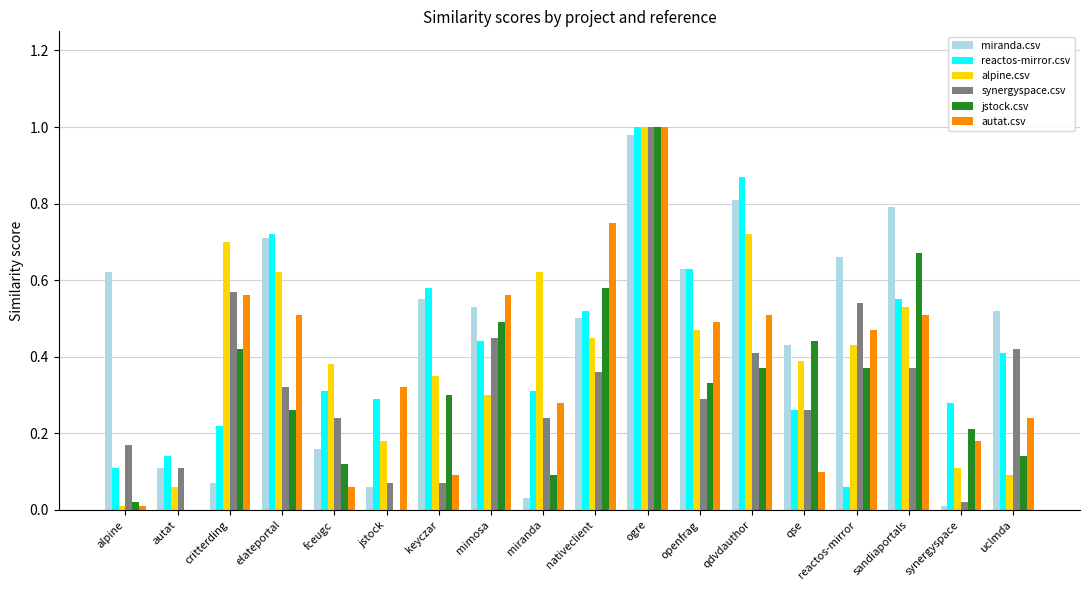

The value of jstock.csv at critterding is 0.4. True or false?

True